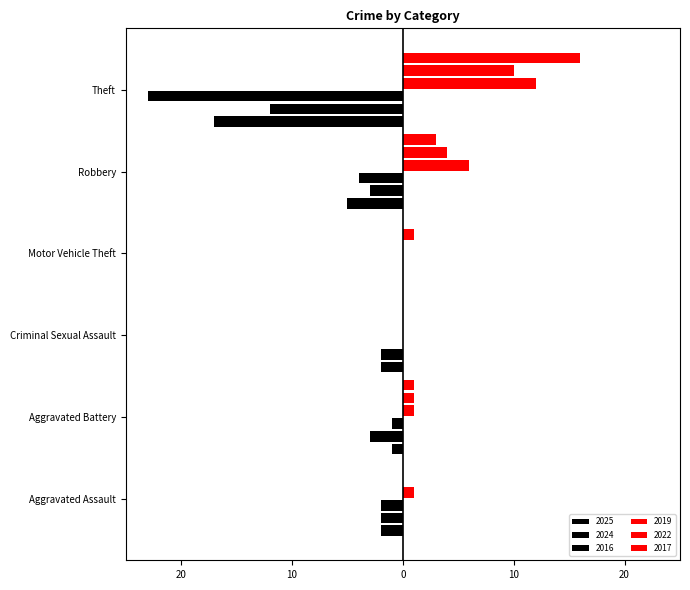

Which series has the largest total across all categories?

2019